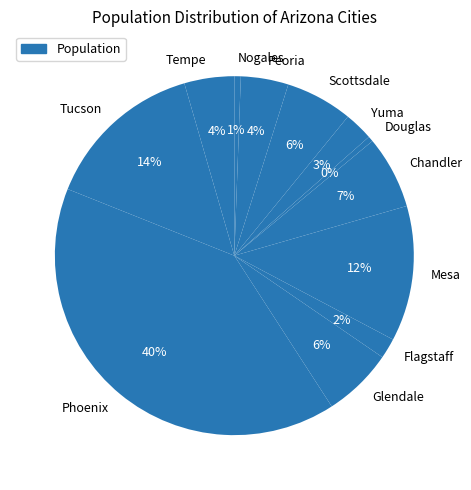

How many segments does this pie chart have?

12